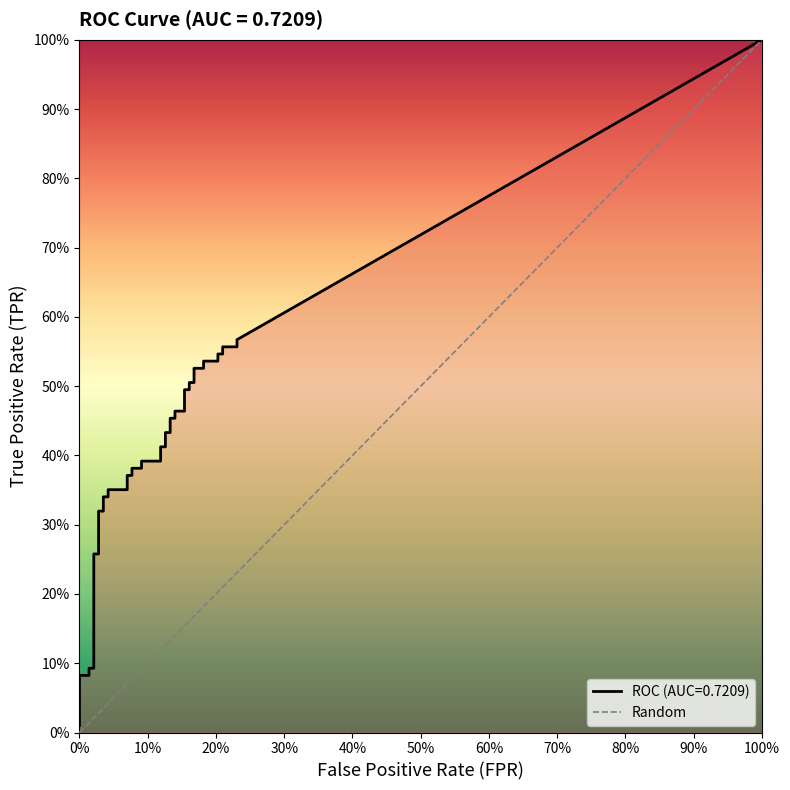

Which series changed the most between 11 and 29?

tpr